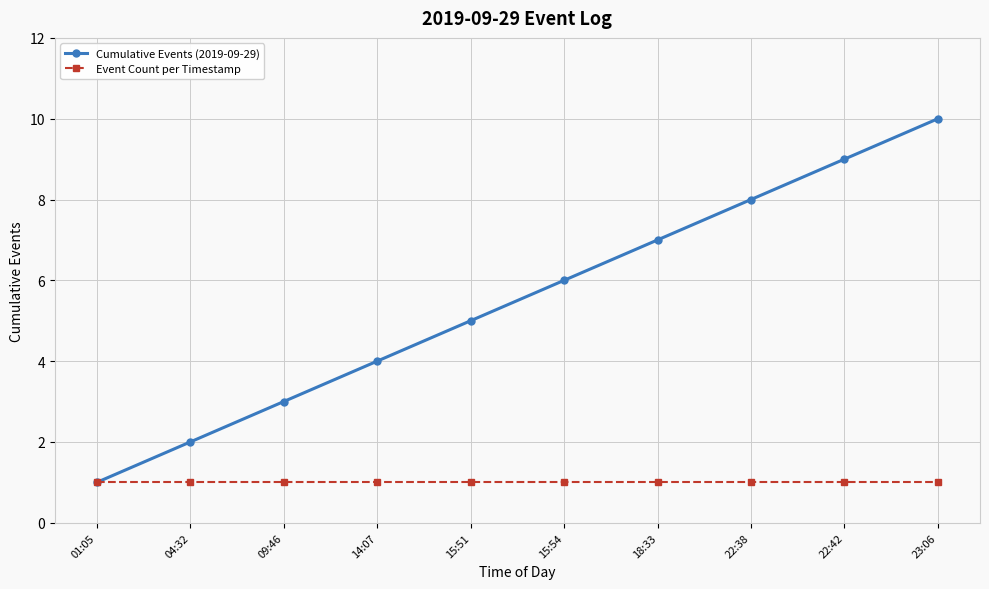

What is the difference between the maximum and minimum values in the Cumulative Events (2019-09-29) series?

9